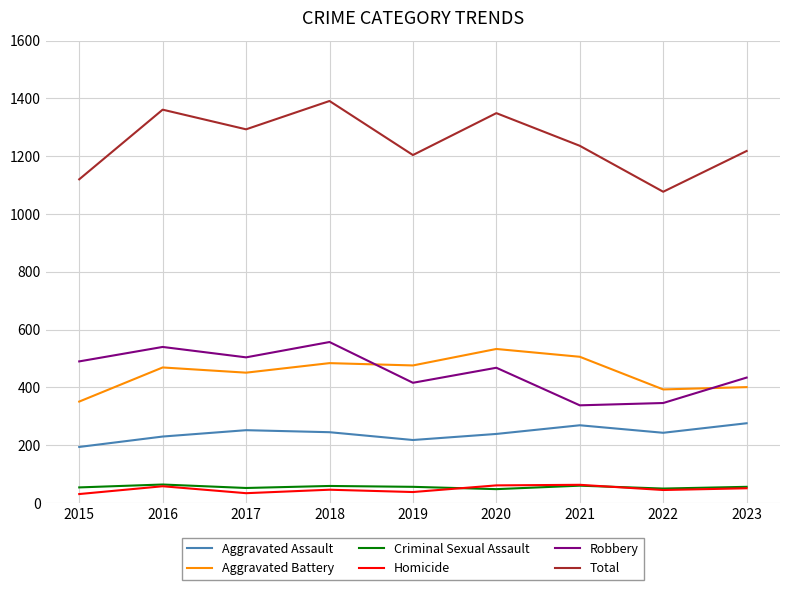

What is the sum of all Total values?

11249